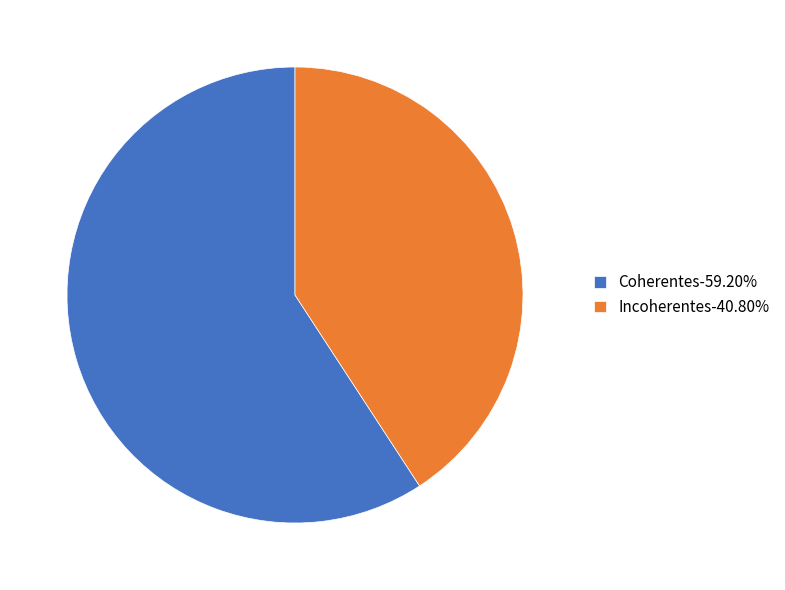

The Incoherentes slice represents 41% of the pie. True or false?

True